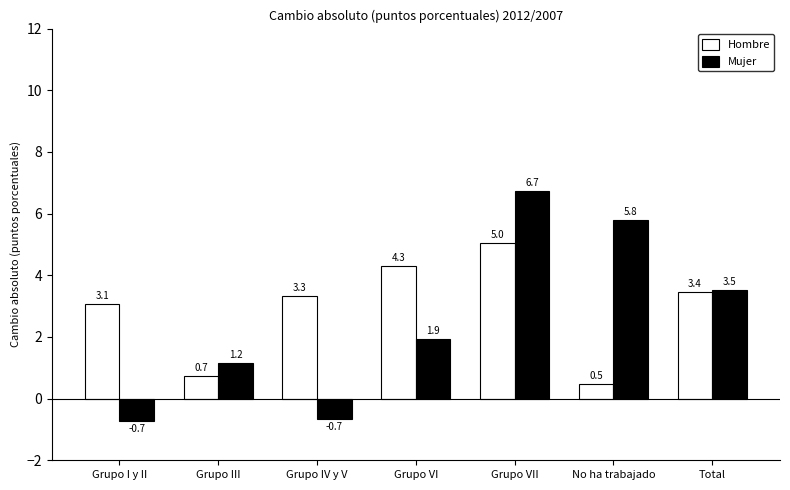

What is the difference between the second highest and second lowest values in the Mujer series?

6.5